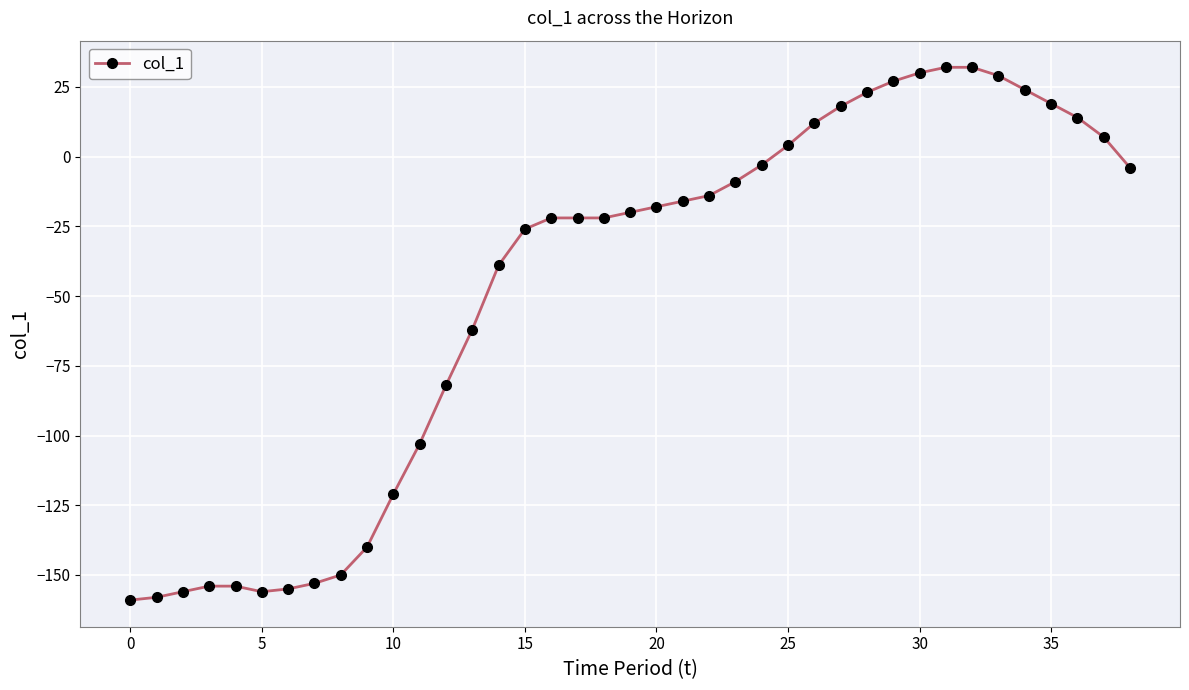

What is the maximum value shown in the chart?

32